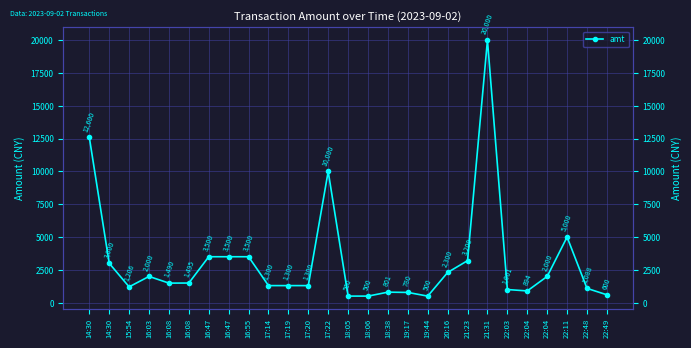

What is the maximum value shown in the chart?

20000.0